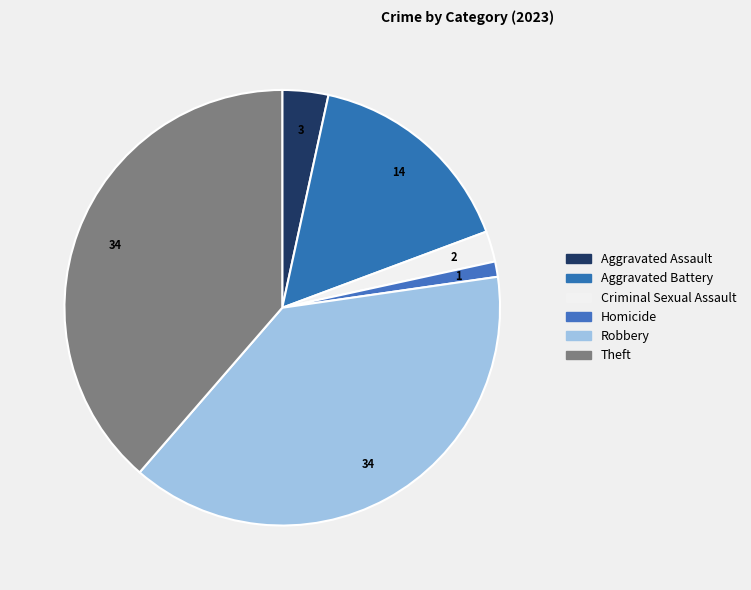

How many segments does this pie chart have?

6